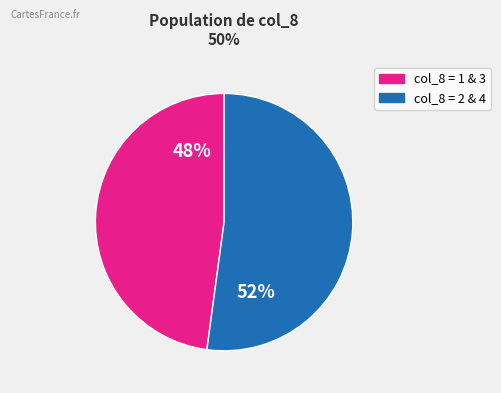

Is there a majority slice in this chart?

Yes